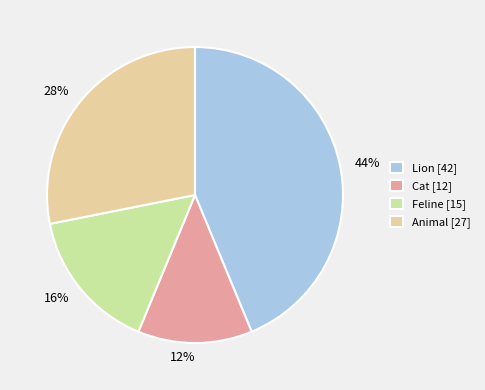

Is there any slice that represents more than half of the pie?

No